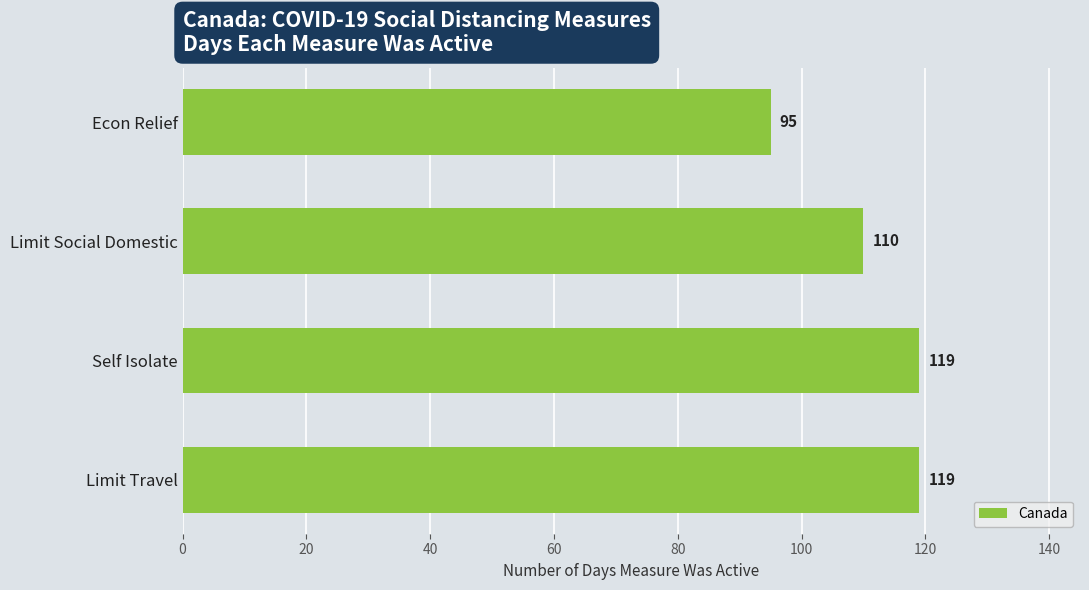

How many bars are there in total?

4